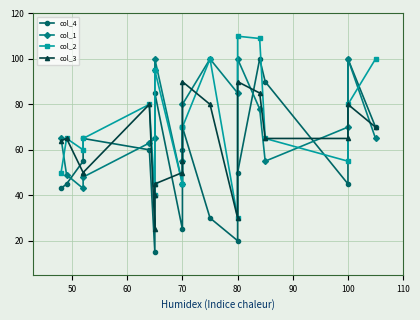

What is the difference between the maximum and minimum values in the col_2 series?

80